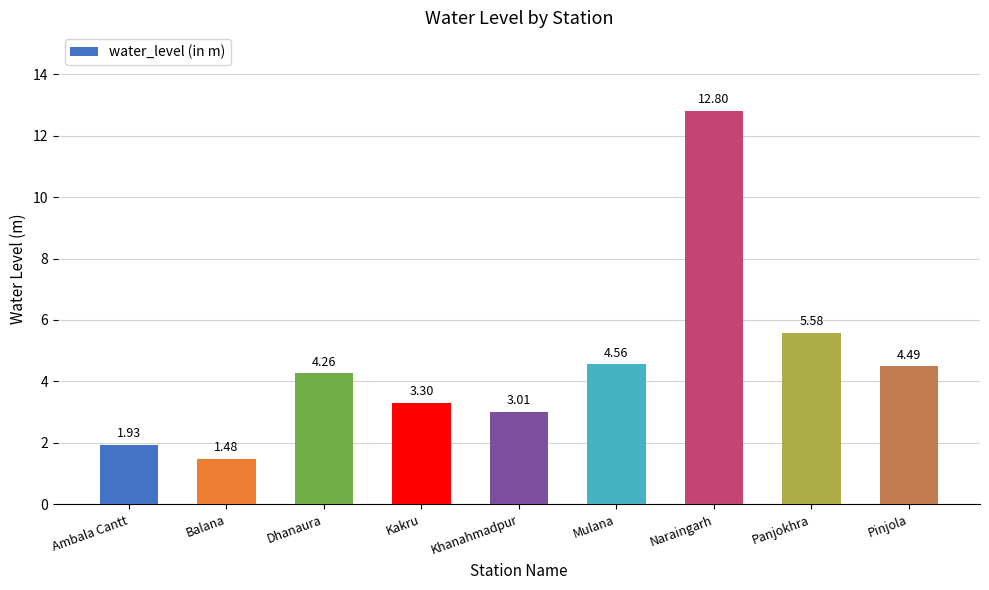

What is the ratio of the value at Kakru to the value at Ambala Cantt?

1.7